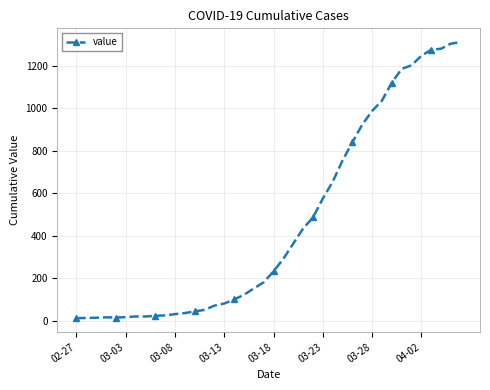

What is the greatest value displayed?

1312